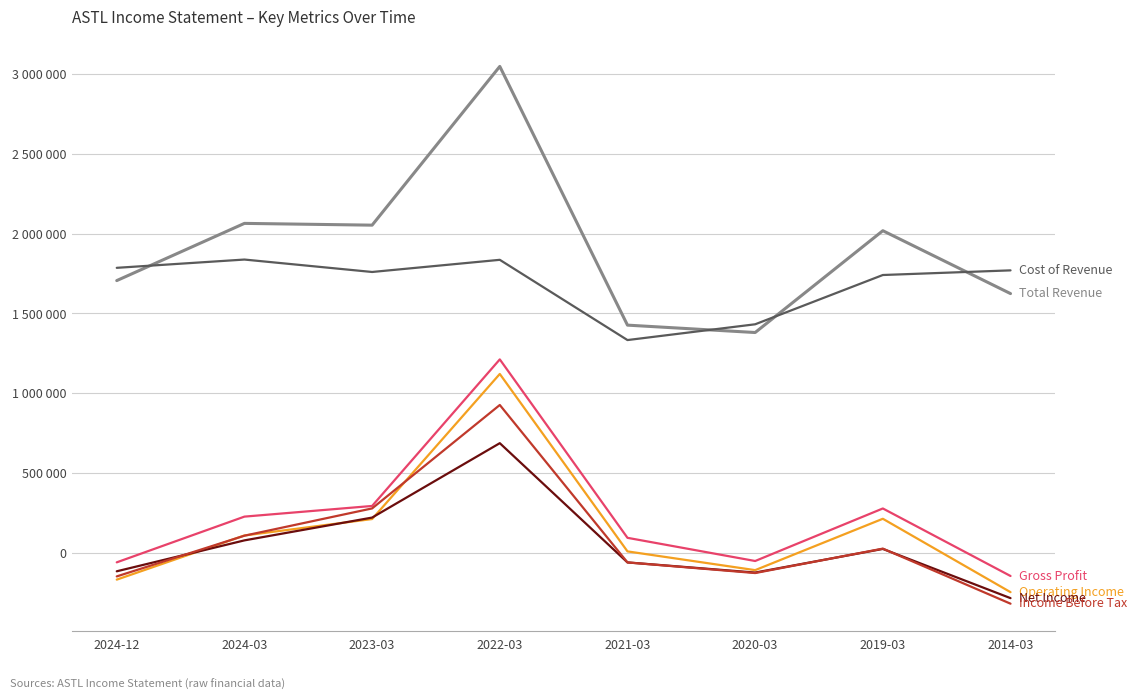

Does the chart display data point markers on the line(s)?

No